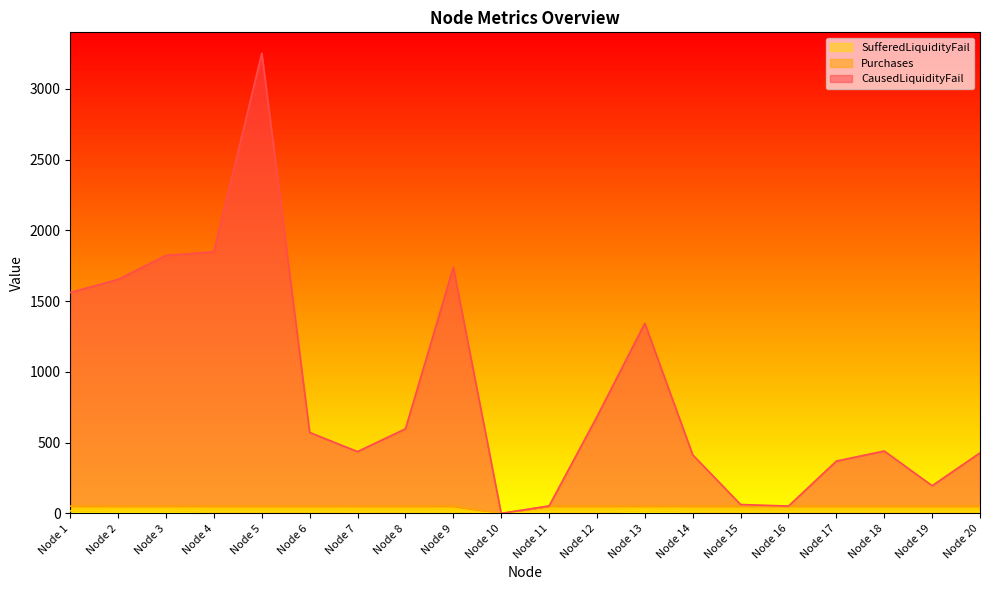

At which category is the sum across all series the highest?

Node 5